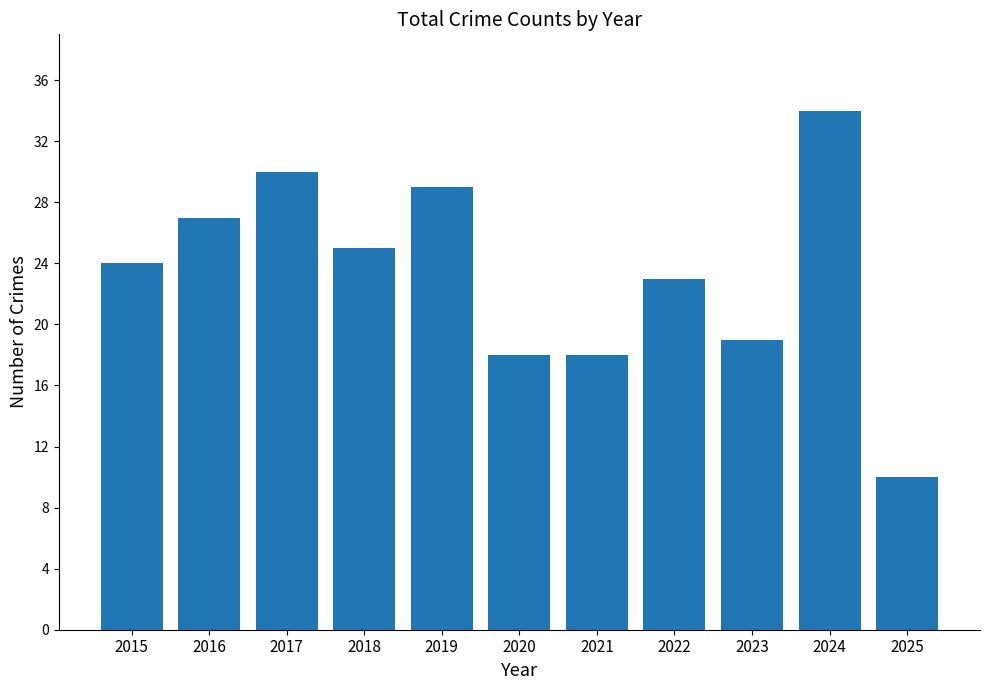

How many bars are there in total?

11